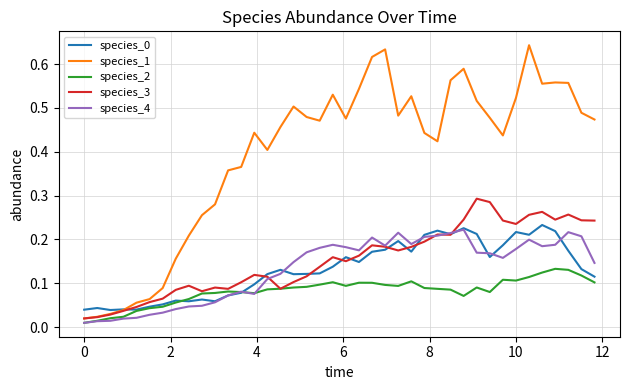

Which series has the widest spread of values?

species_1